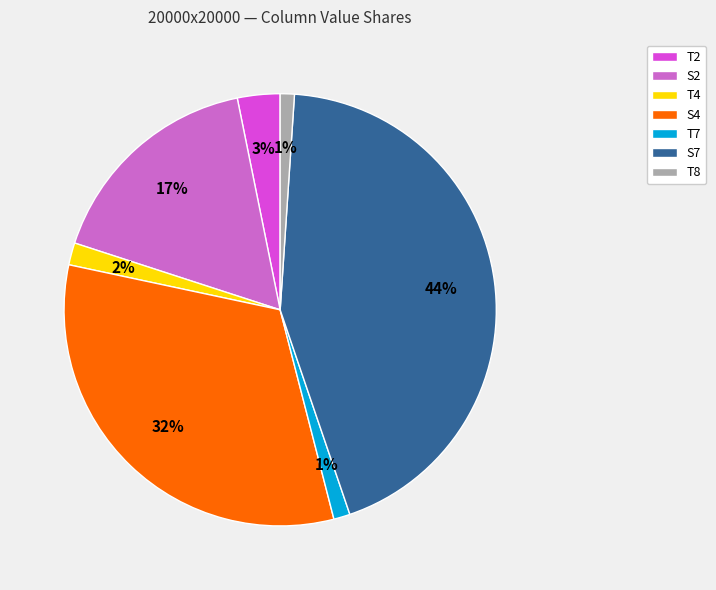

What is the ratio of the value at T4 to the value at S2?

0.1